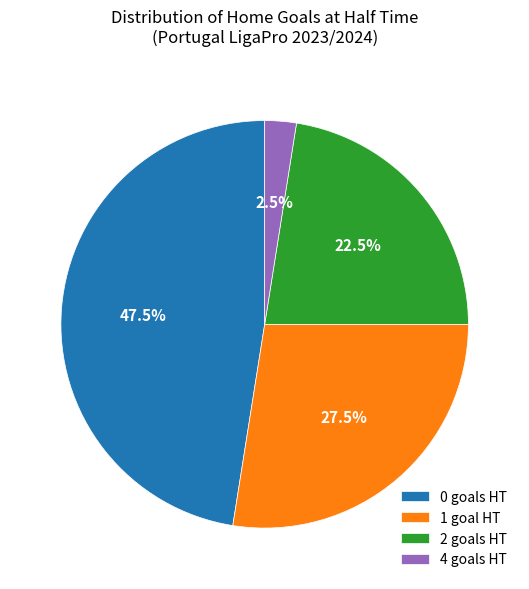

How many slices are in this pie chart?

4